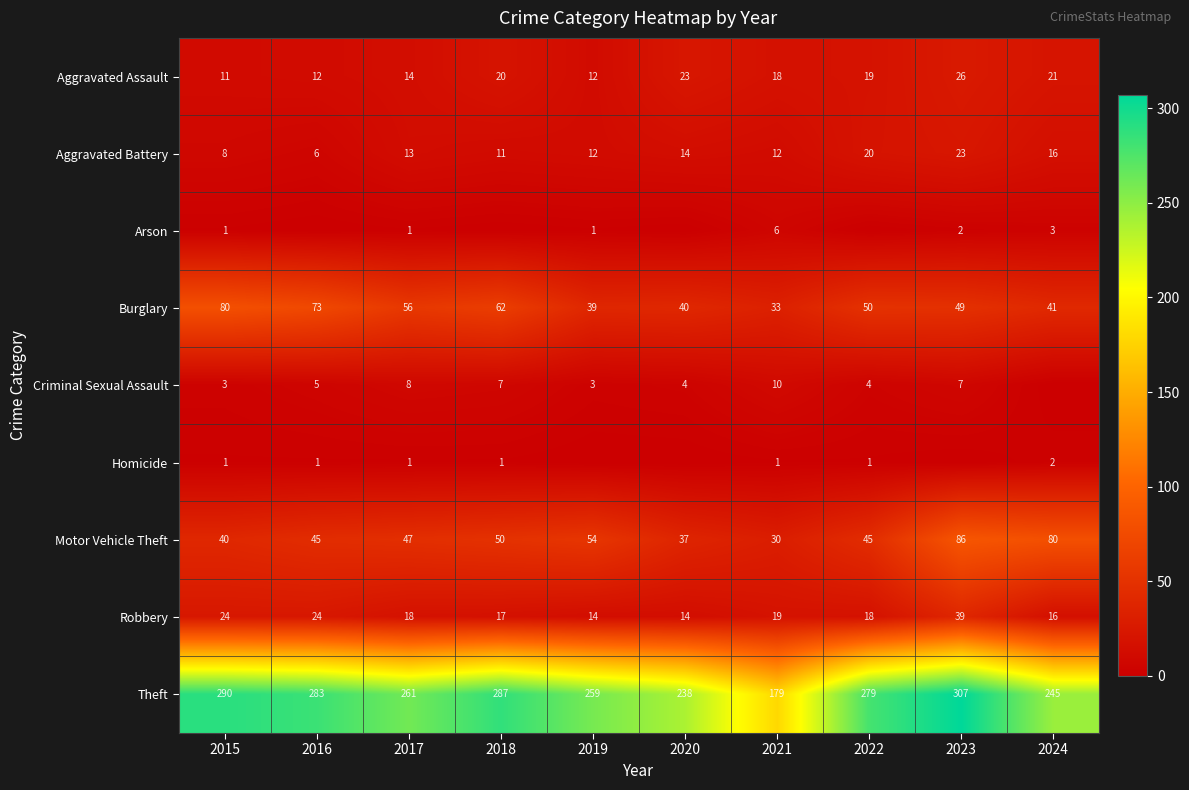

What is the minimum value for Motor Vehicle Theft?

30